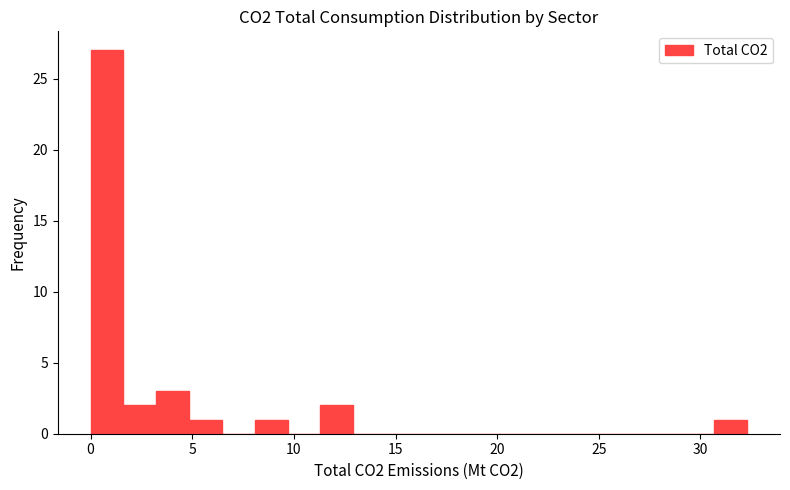

Around what value on the x-axis is the tallest bar? Give the approximate position of its centre, as read against the axis.

1.0